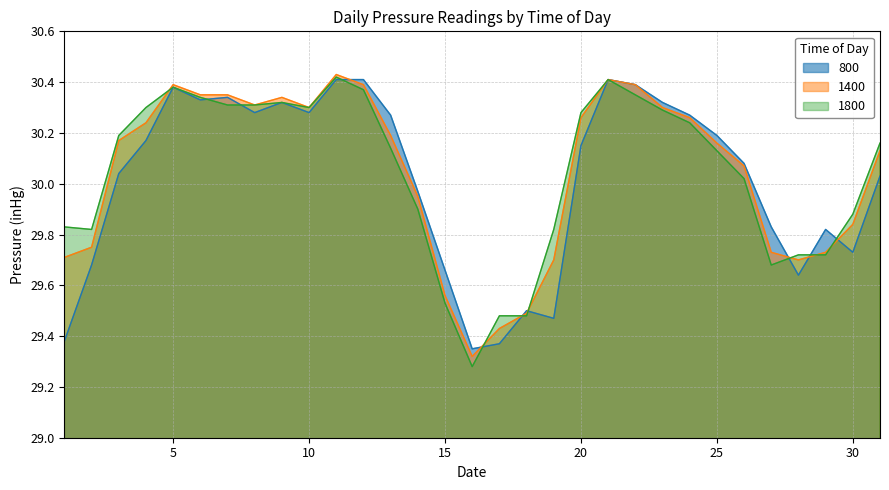

How many data points does each series have?

31